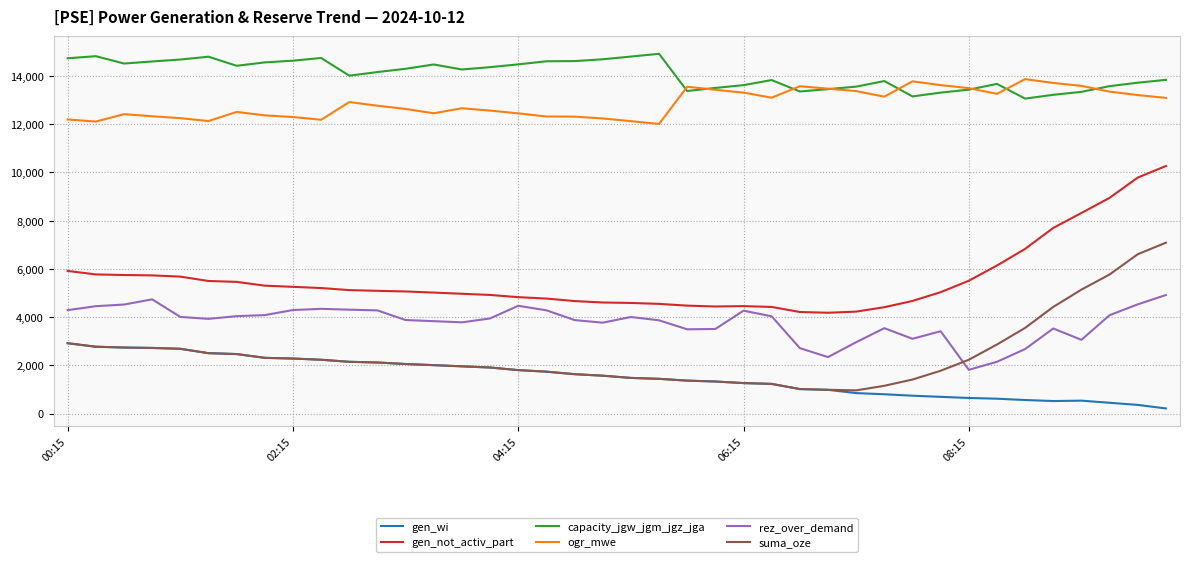

Which series has the largest total across all categories?

capacity_jgw_jgm_jgz_jga